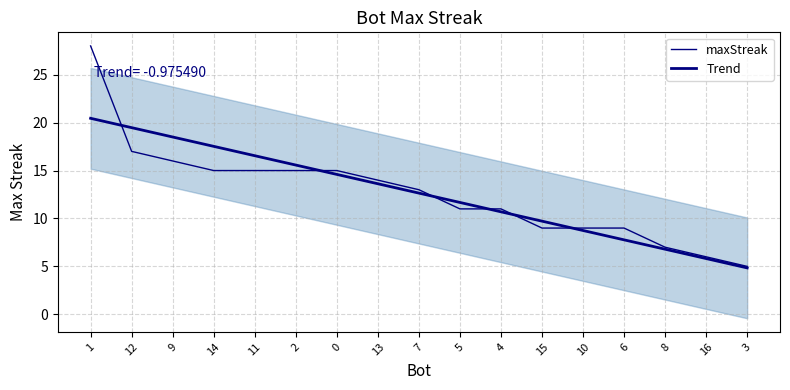

Between 14 and 10, which series saw the biggest shift?

Trend